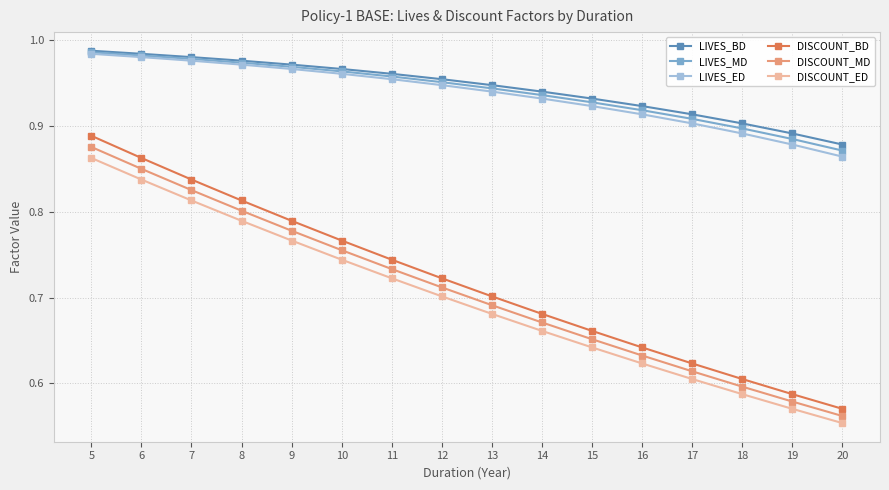

At which category does the chart reach its minimum across all series?

20